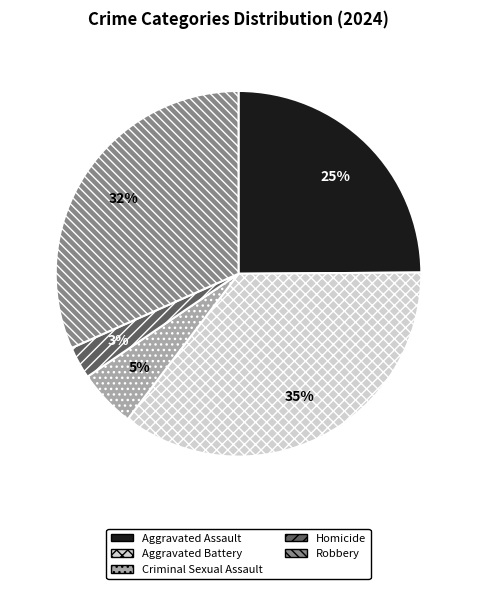

To the nearest percent, what is the difference between the Aggravated Assault and Homicide slice percentages?

22%